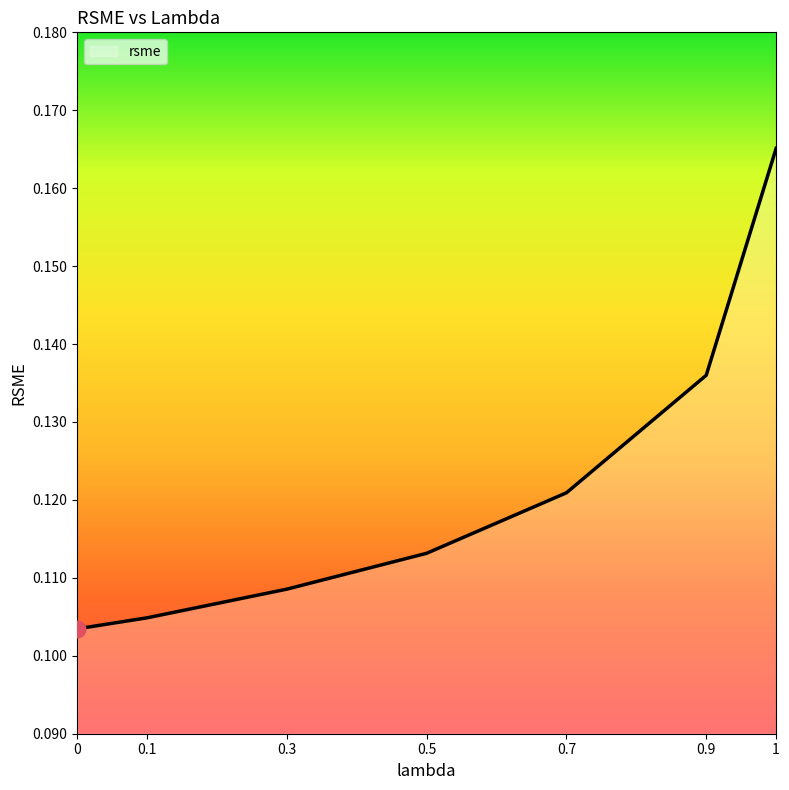

The chart shows a value of 0.2 at 0.3. True or false?

False